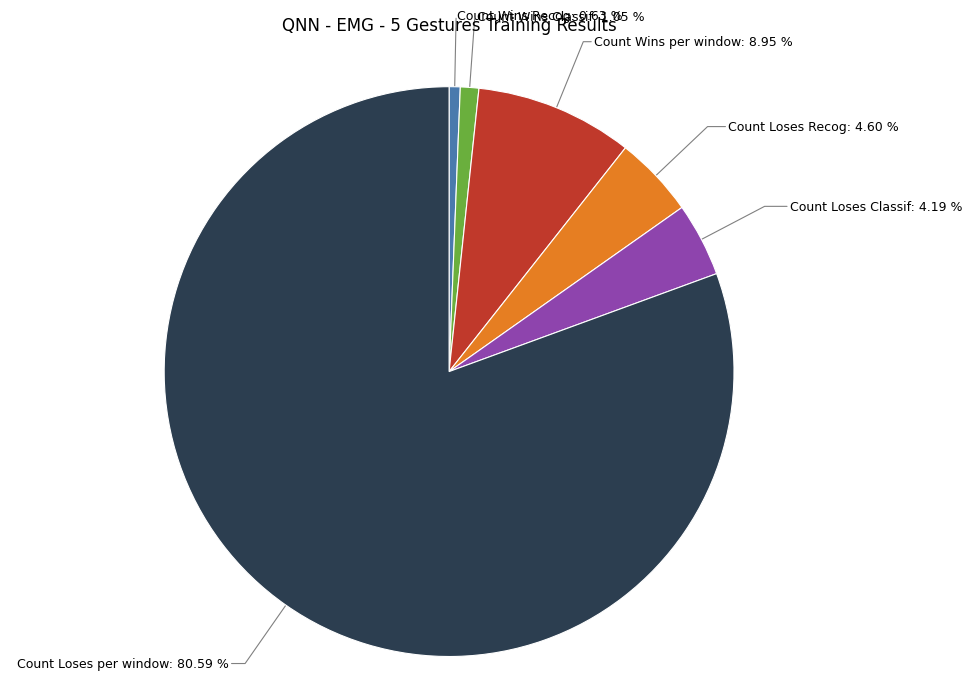

Do Count Loses Recog: 4.60 % and Count Loses Classif: 4.19 % together represent more than half of the pie?

No